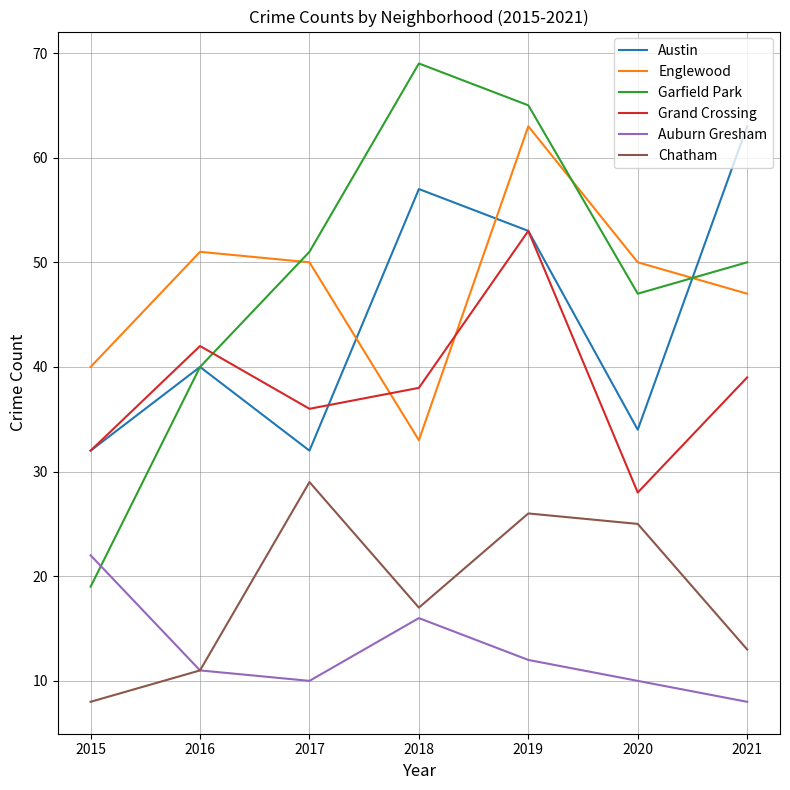

True or false: Englewood has more than 0 points higher than both neighbors.

True